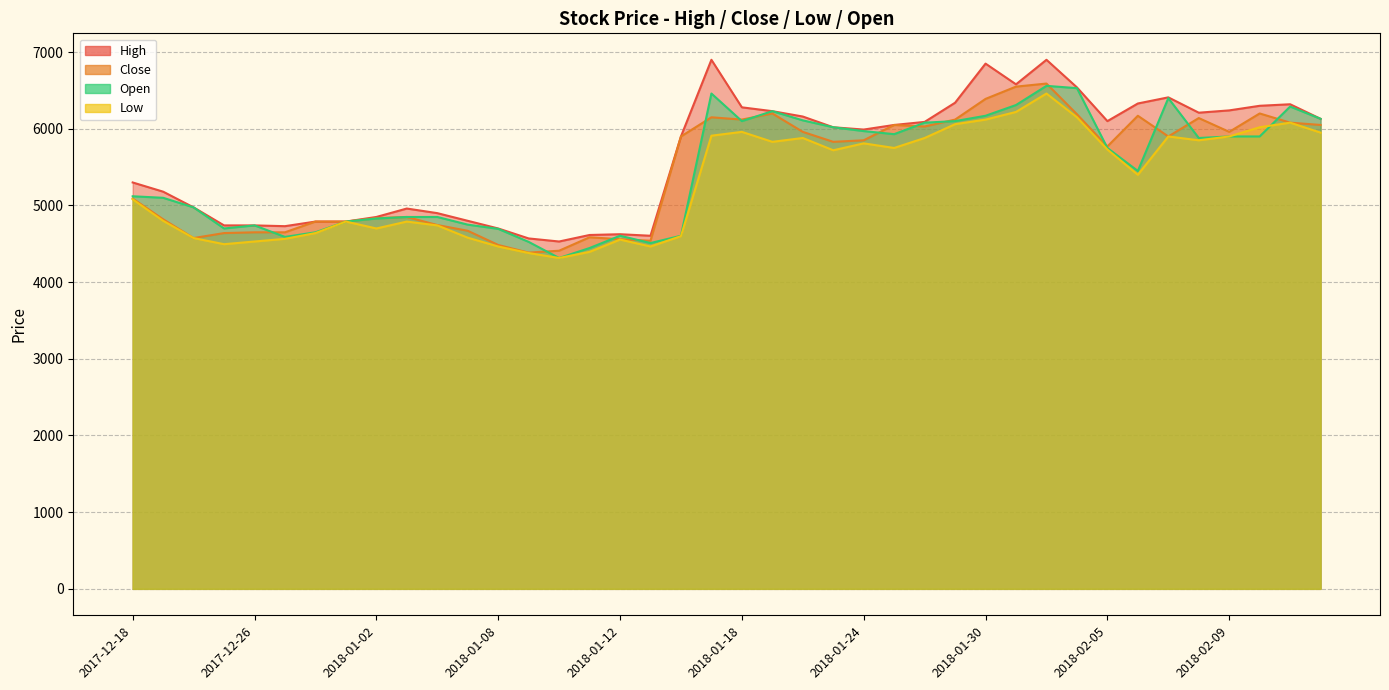

Which series has the largest total across all categories?

High